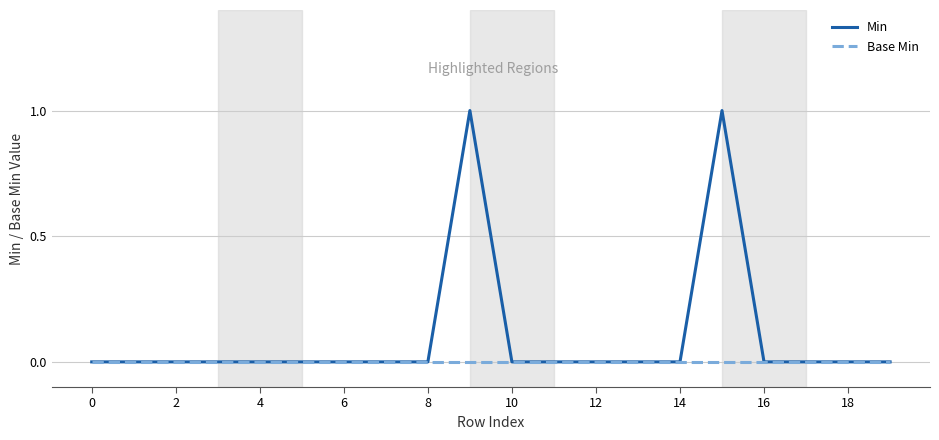

List the series in order of their peak value, highest first.

Min, Base Min